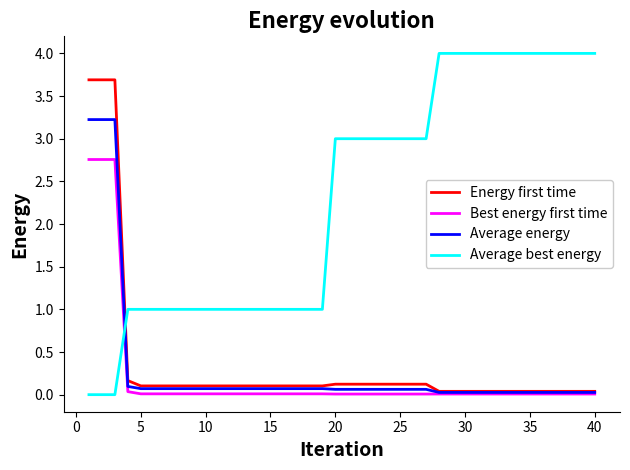

Which series has the largest range (max minus min)?

Average best energy